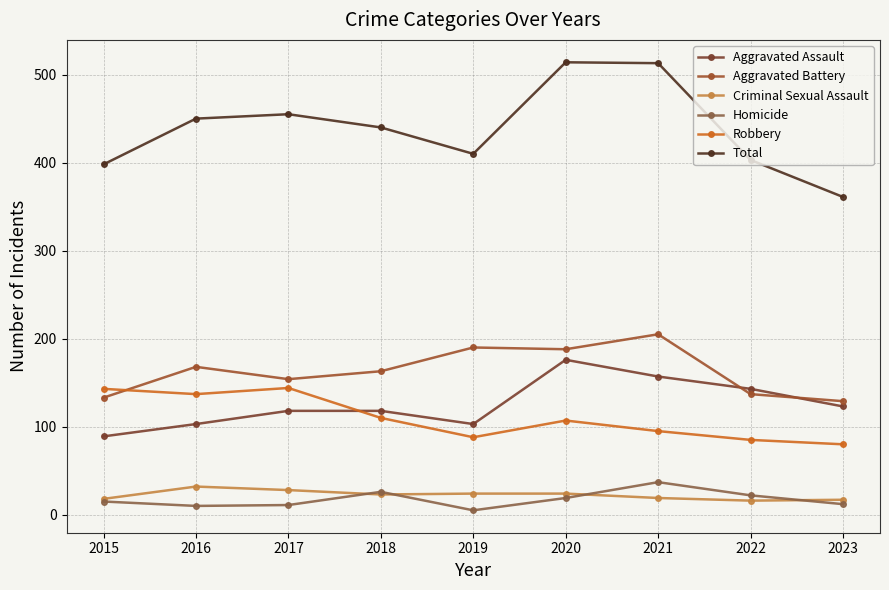

Reading right to left, extract all data points from this chart.

Aggravated Assault: 2023=123	2022=143	2021=157	2020=176	2019=103	2018=118	2017=118	2016=103	2015=89
Aggravated Battery: 2023=129	2022=137	2021=205	2020=188	2019=190	2018=163	2017=154	2016=168	2015=133
Criminal Sexual Assault: 2023=17	2022=16	2021=19	2020=24	2019=24	2018=23	2017=28	2016=32	2015=18
Homicide: 2023=12	2022=22	2021=37	2020=19	2019=5	2018=26	2017=11	2016=10	2015=15
Robbery: 2023=80	2022=85	2021=95	2020=107	2019=88	2018=110	2017=144	2016=137	2015=143
Total: 2023=361	2022=403	2021=513	2020=514	2019=410	2018=440	2017=455	2016=450	2015=398